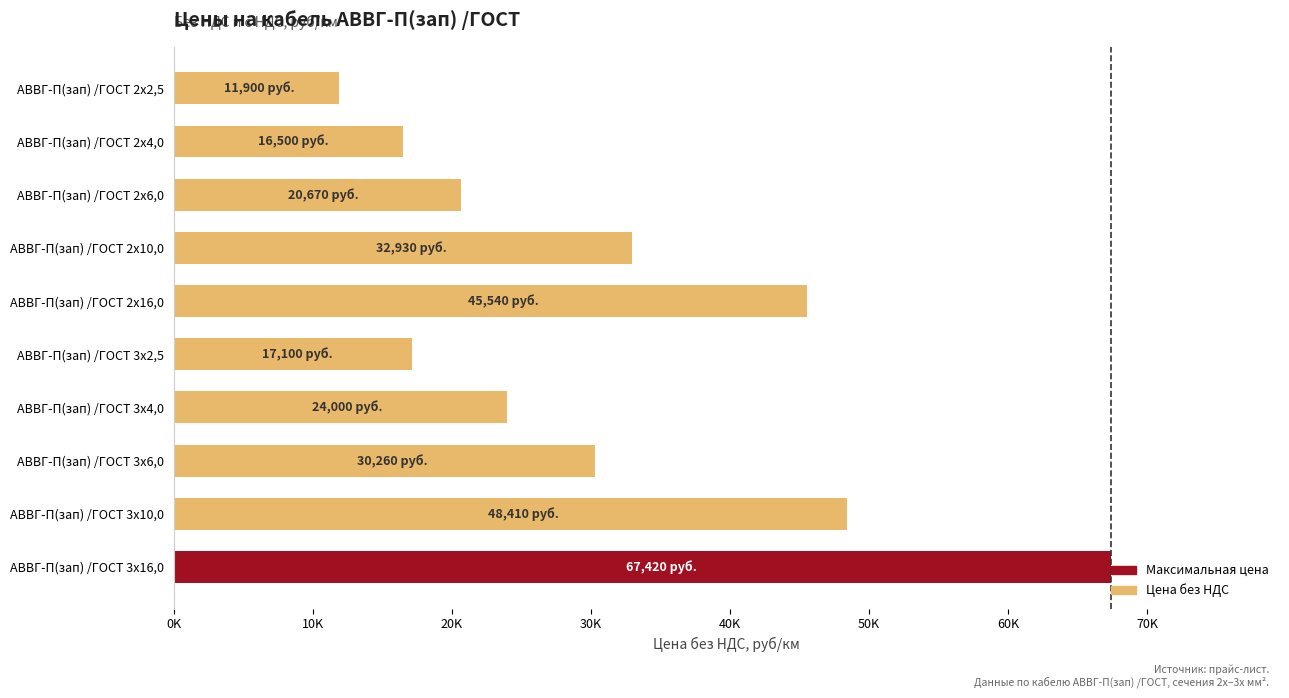

What is the sum of all values?

314730